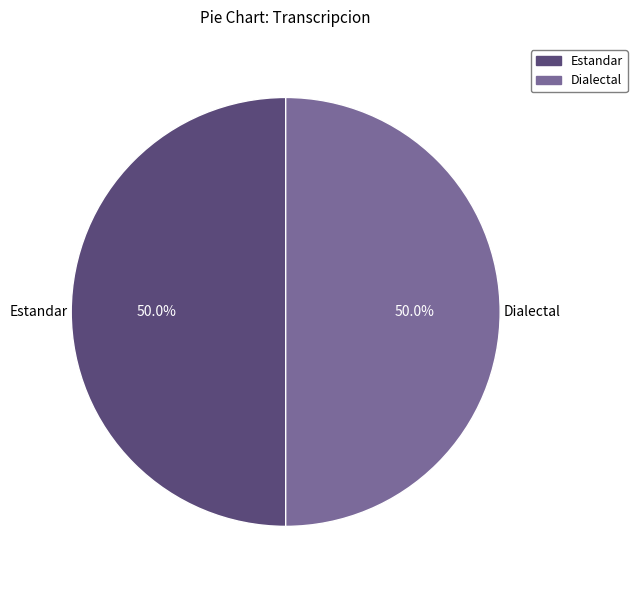

Count the number of slices in the pie.

2